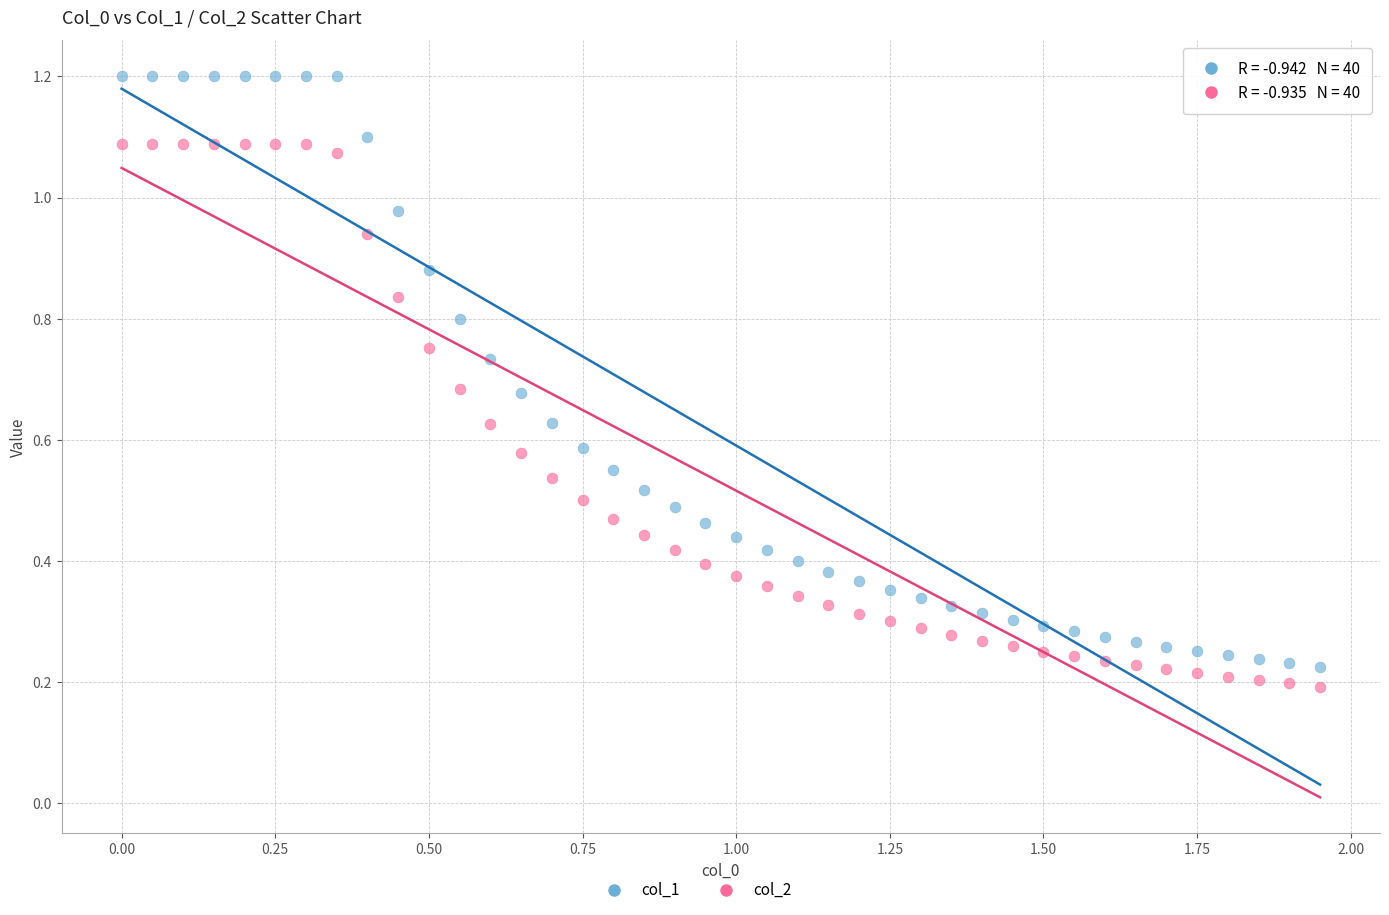

Which series has the largest Y range (max minus min)?

col_1